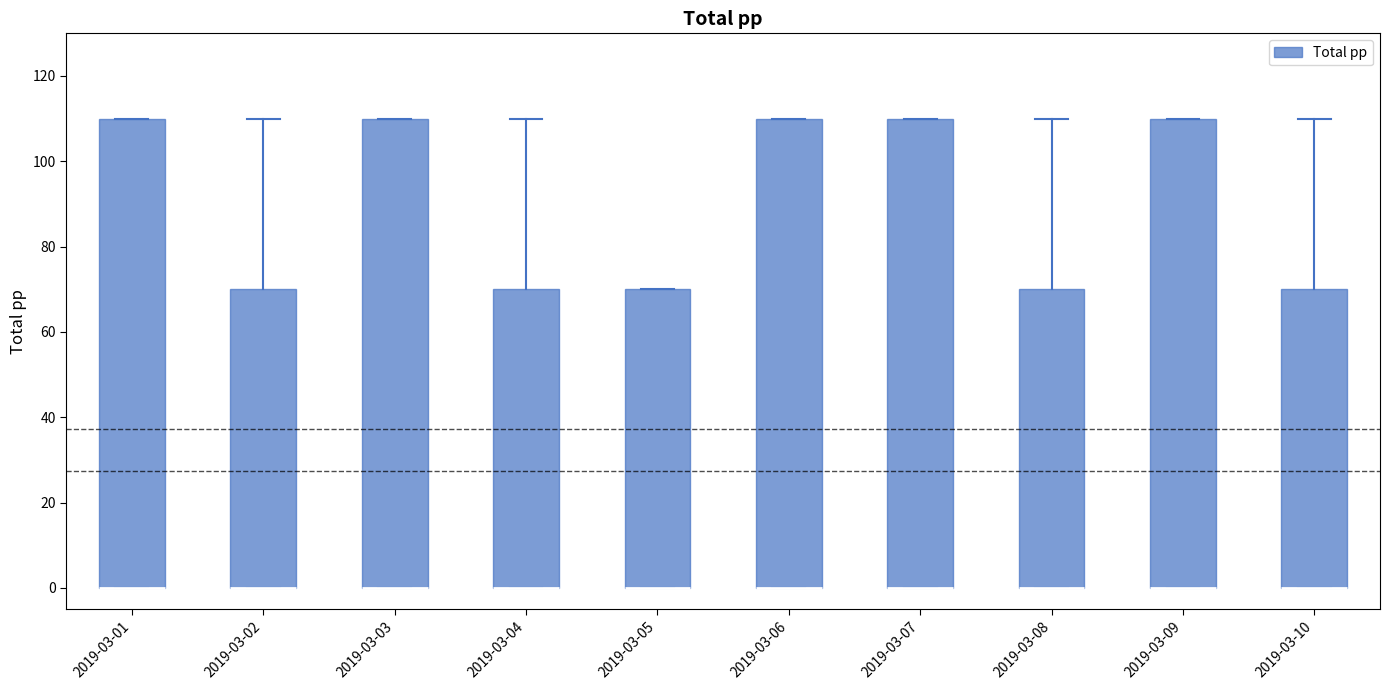

Reading left to right, read every box against the y-axis: the position of its median line, the range the box covers, and the ends of its whiskers. The values are not printed on the chart, so give them approximately, as read against the axis.

2019-03-01: median 0 (drawn on the box's lower edge), box 0 to 110, whiskers 0 to 110
2019-03-02: median 0 (drawn on the box's lower edge), box 0 to 70, whiskers 0 to 110
2019-03-03: median 0 (drawn on the box's lower edge), box 0 to 110, whiskers 0 to 110
2019-03-04: median 0 (drawn on the box's lower edge), box 0 to 70, whiskers 0 to 110
2019-03-05: median 0 (drawn on the box's lower edge), box 0 to 70, whiskers 0 to 70
2019-03-06: median 0 (drawn on the box's lower edge), box 0 to 110, whiskers 0 to 110
2019-03-07: median 0 (drawn on the box's lower edge), box 0 to 110, whiskers 0 to 110
2019-03-08: median 0 (drawn on the box's lower edge), box 0 to 70, whiskers 0 to 110
2019-03-09: median 0 (drawn on the box's lower edge), box 0 to 110, whiskers 0 to 110
2019-03-10: median 0 (drawn on the box's lower edge), box 0 to 70, whiskers 0 to 110